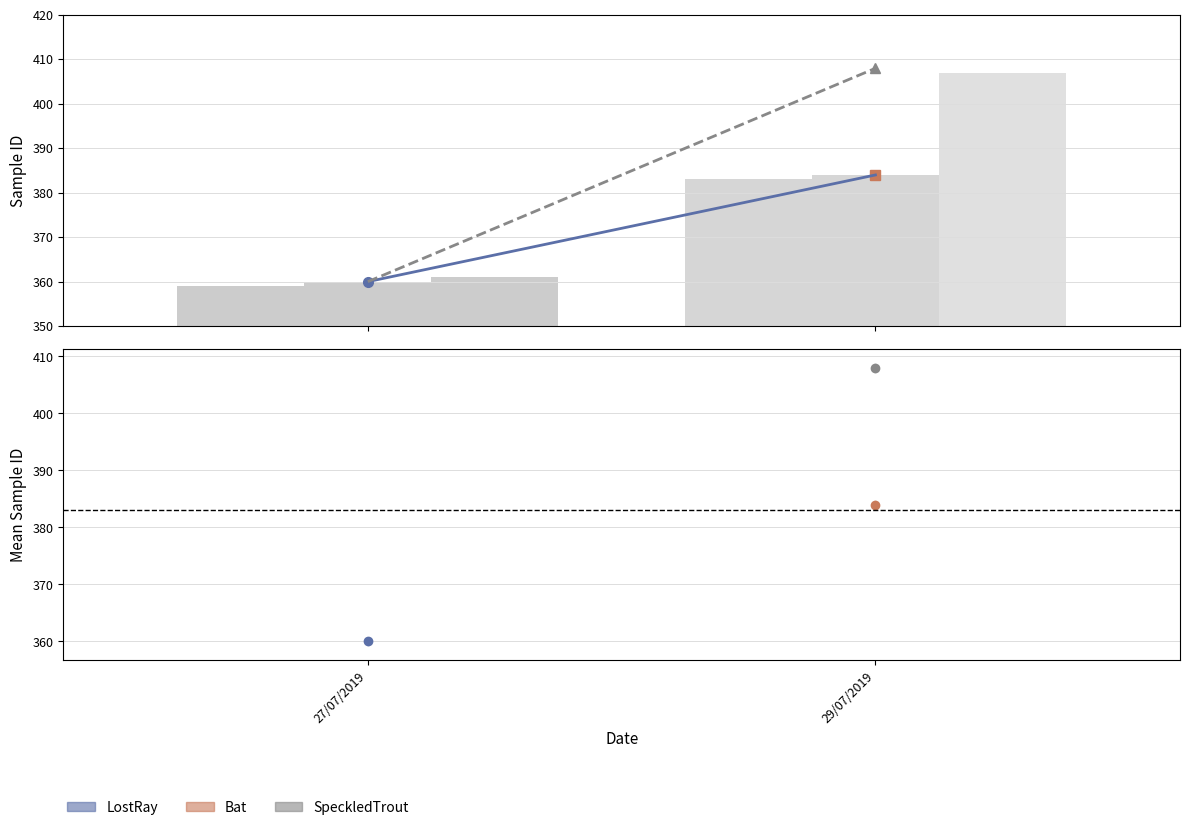

Reading right to left, extract all data points from this chart.

LostRay / Bat mean: 29/07/2019=384	27/07/2019=360
LostRay / SpeckledTrout mean: 29/07/2019=408	27/07/2019=360